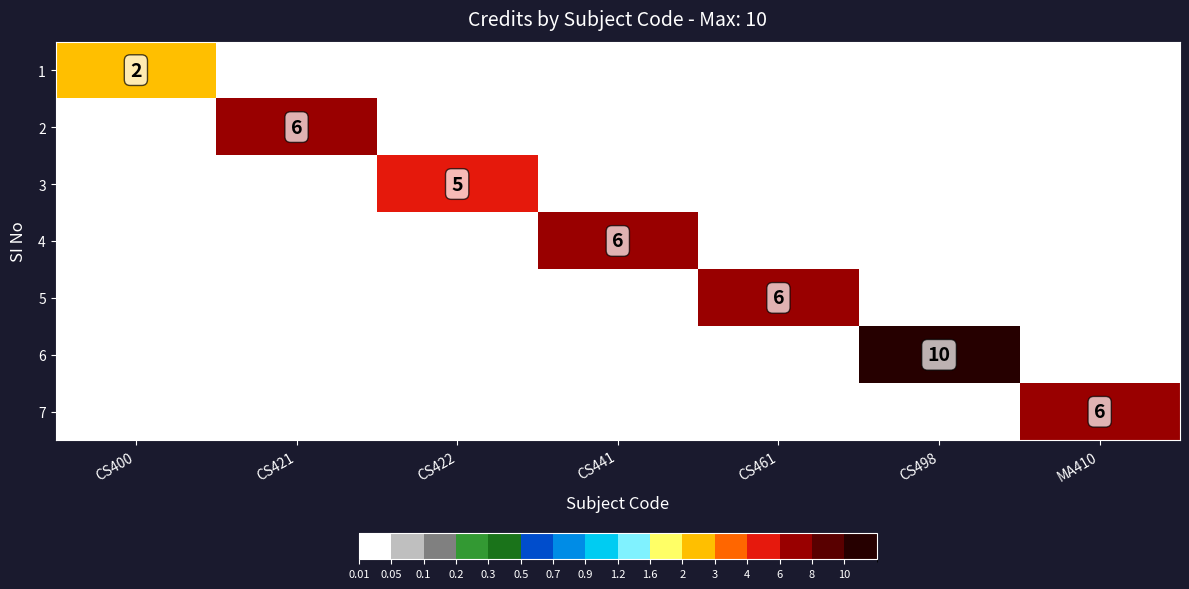

Is it true that 1 equals 3 at CS400?

False